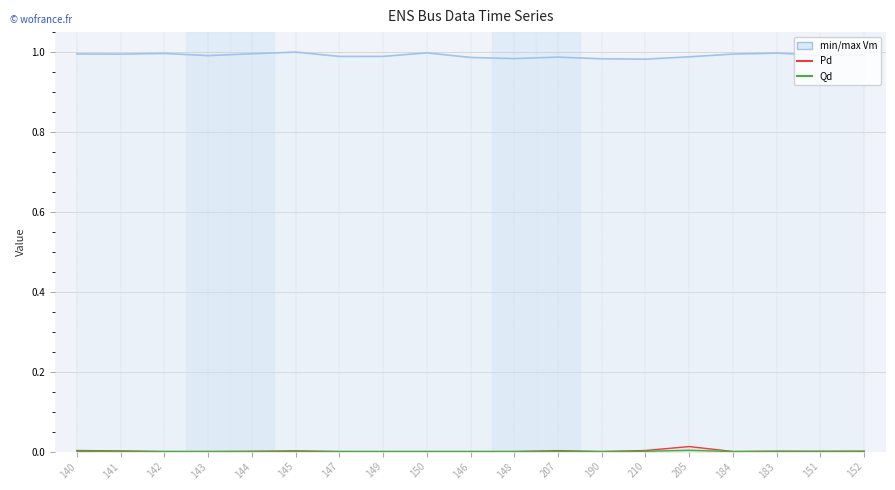

What is the label of the 10th point from the left?

146